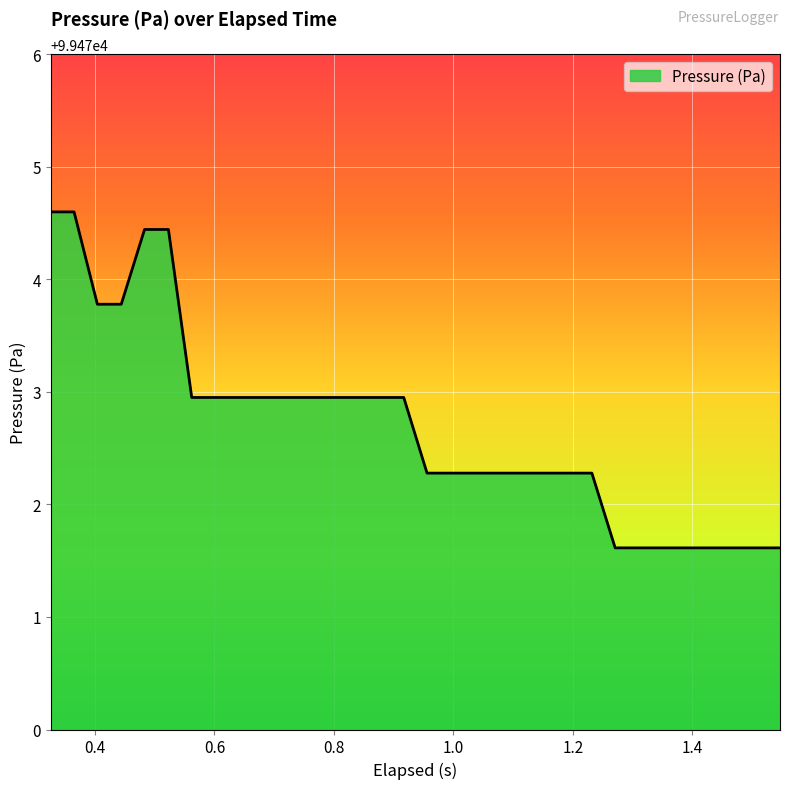

What is the smallest value displayed?

99471.6